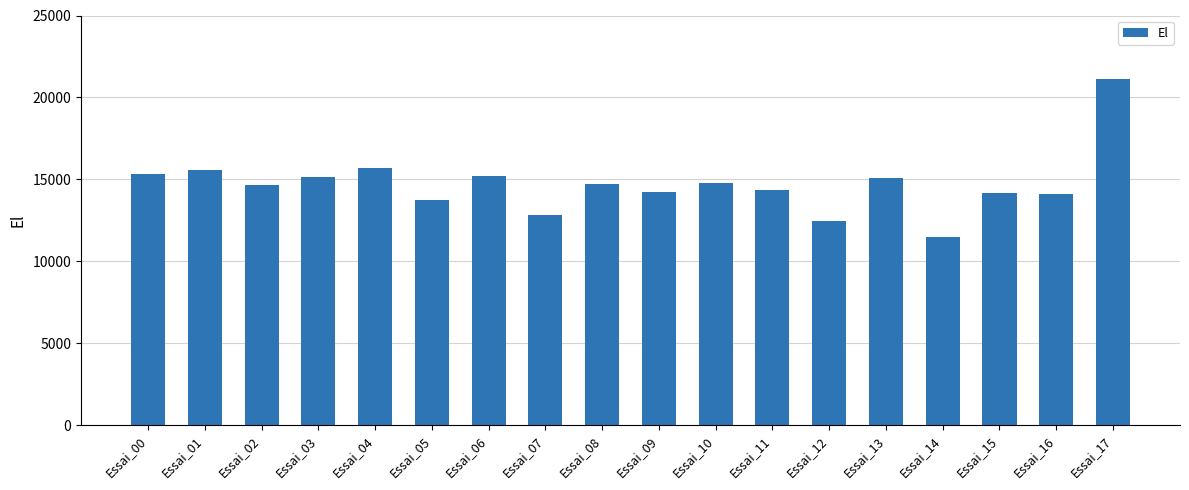

What is the minimum value shown in the chart?

11465.9